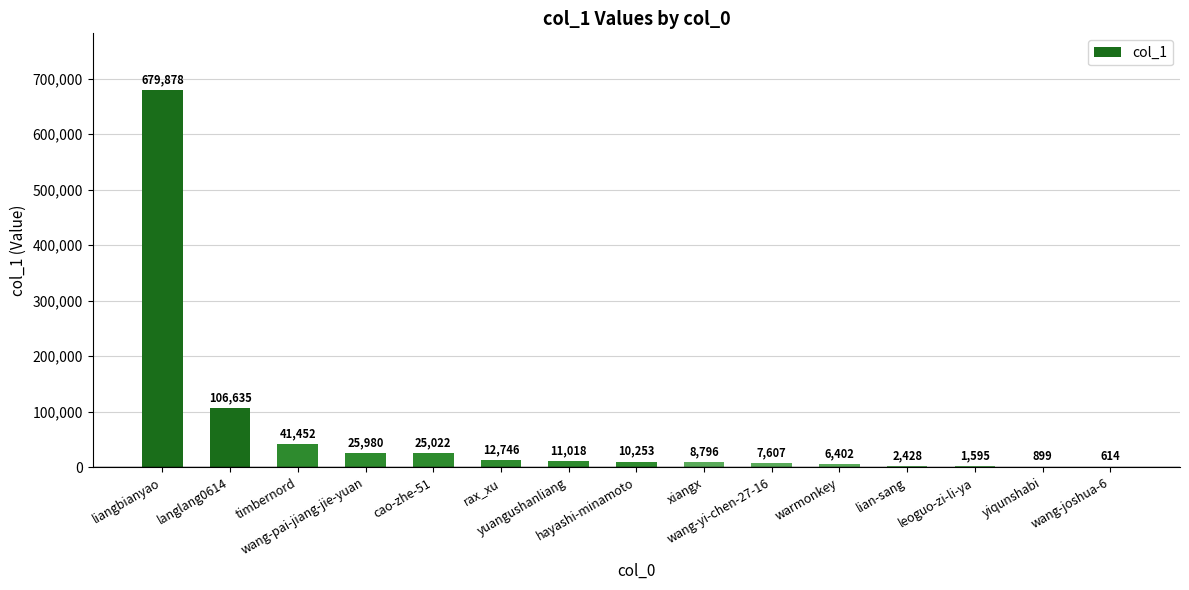

What is the greatest value displayed?

679878